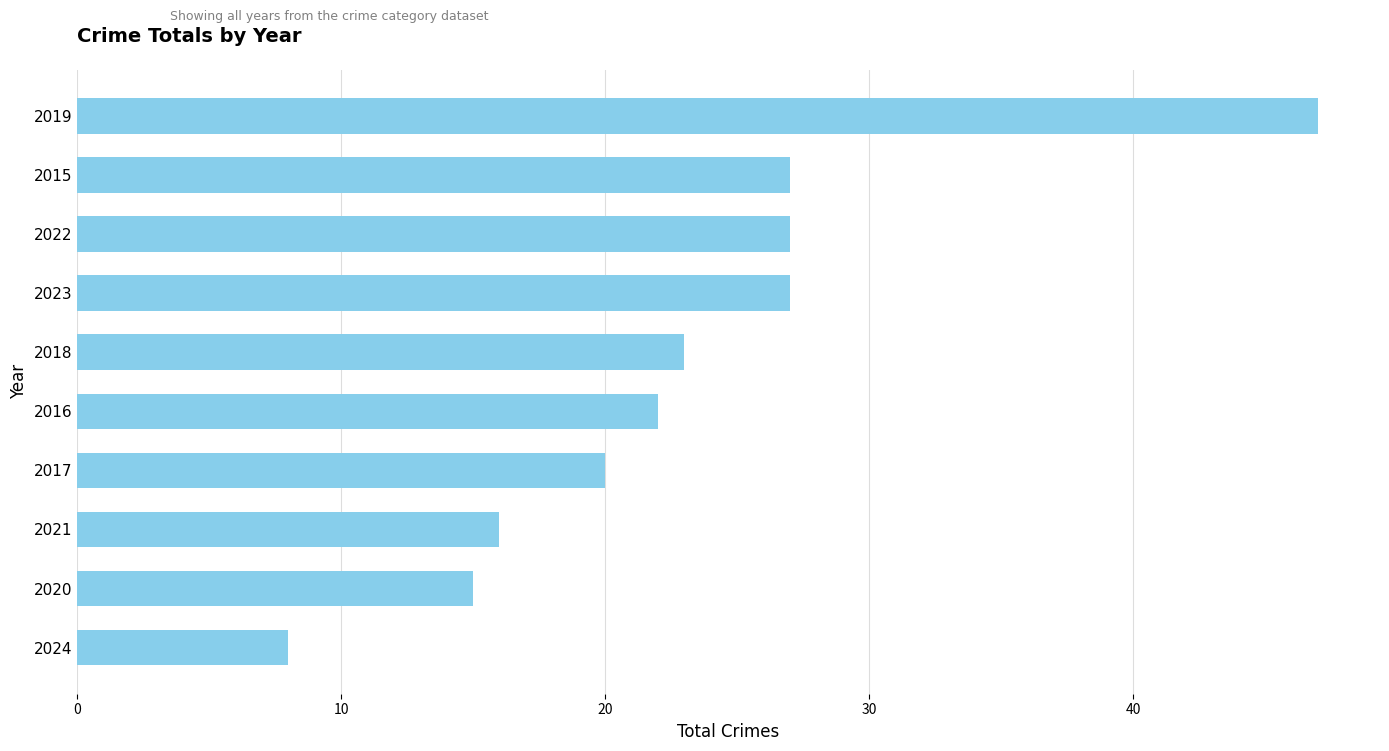

How many distinct data groups are displayed?

1